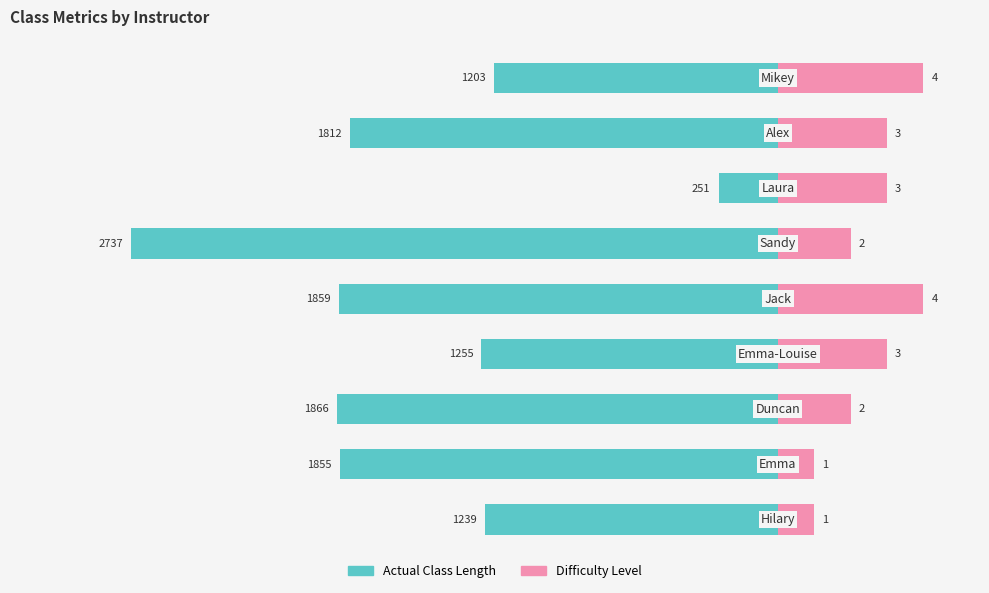

What are all the series names shown in the legend?

Actual Class Length, Difficulty Level